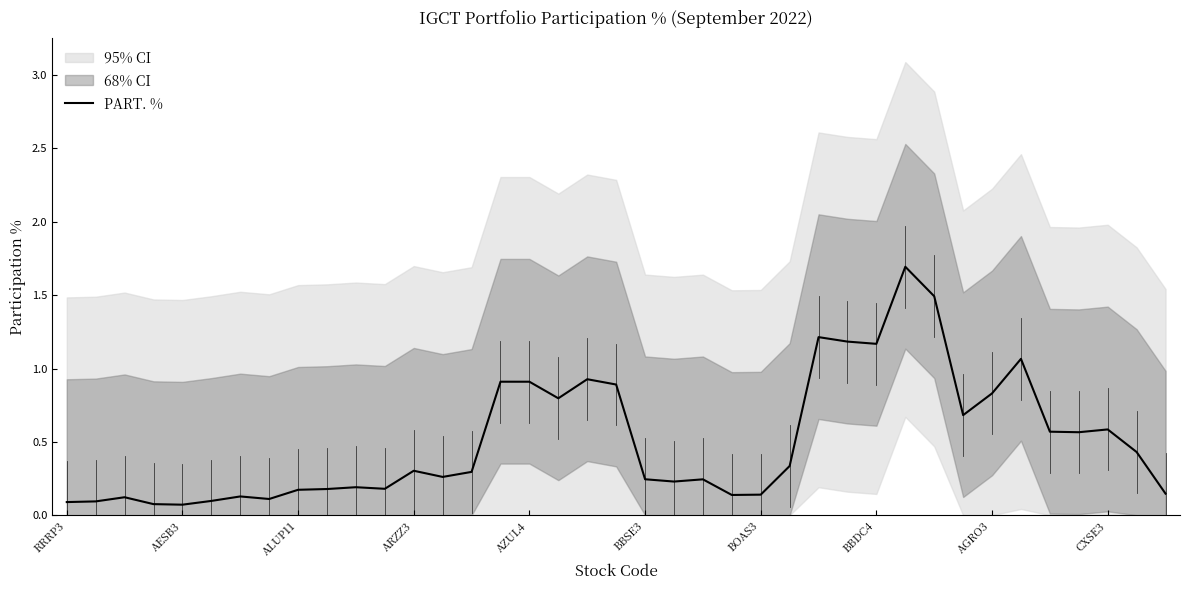

What is the maximum value for PART. %?

1.7